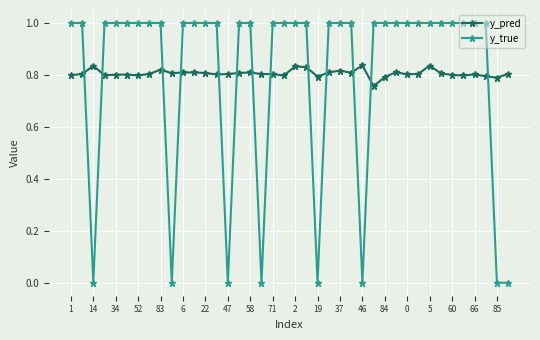

Which series has the widest spread of values?

y_true